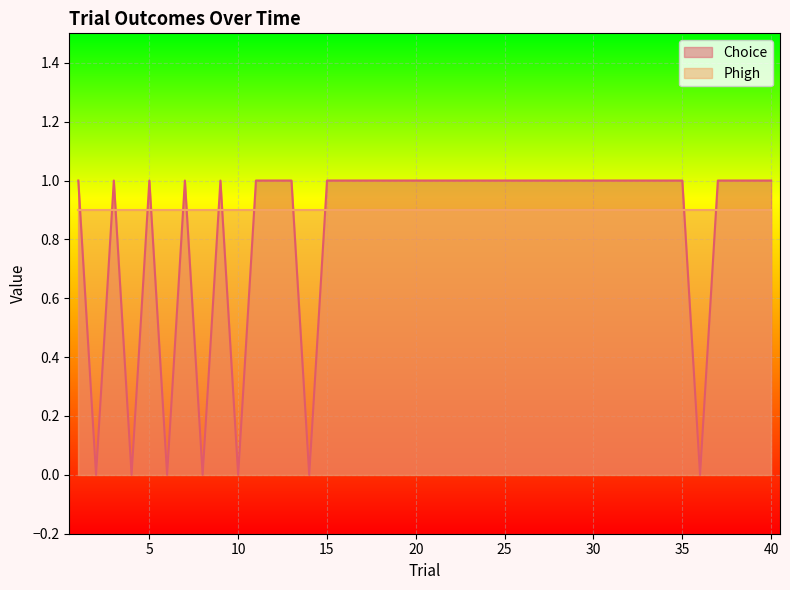

At which category does the chart reach its minimum across all series?

2